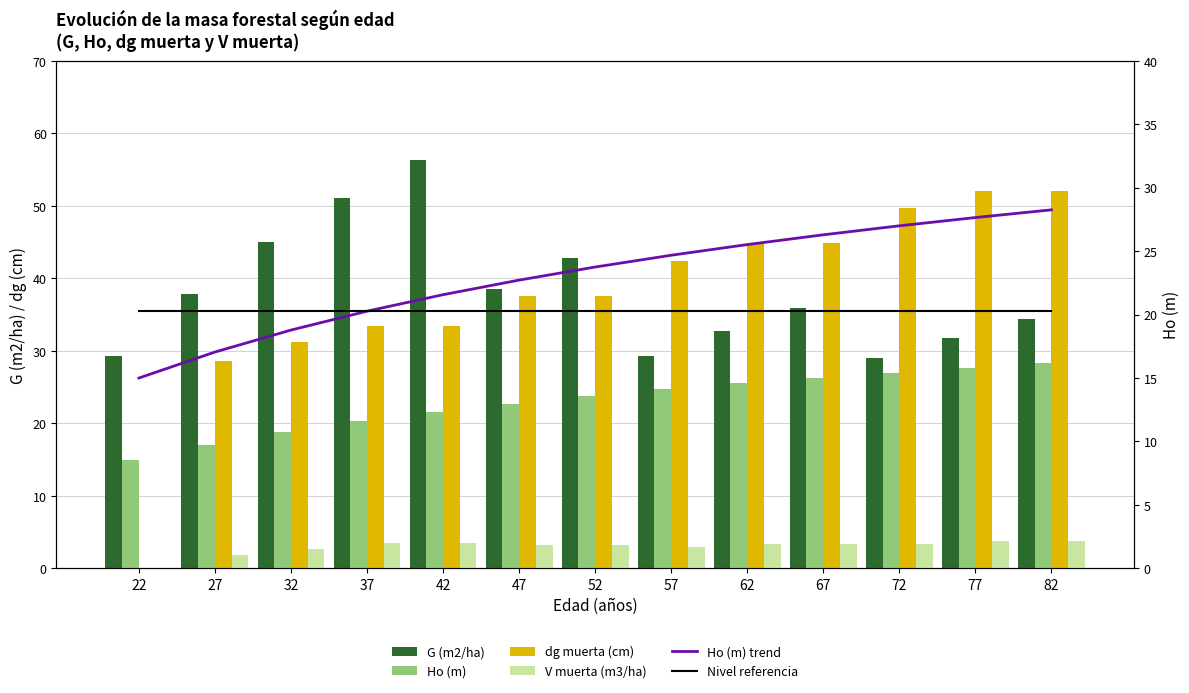

List the series in order of their peak value, highest first.

G (m2/ha), dg muerta (cm), Ho (m), Ho (m) trend, Nivel referencia, V muerta (m3/ha)